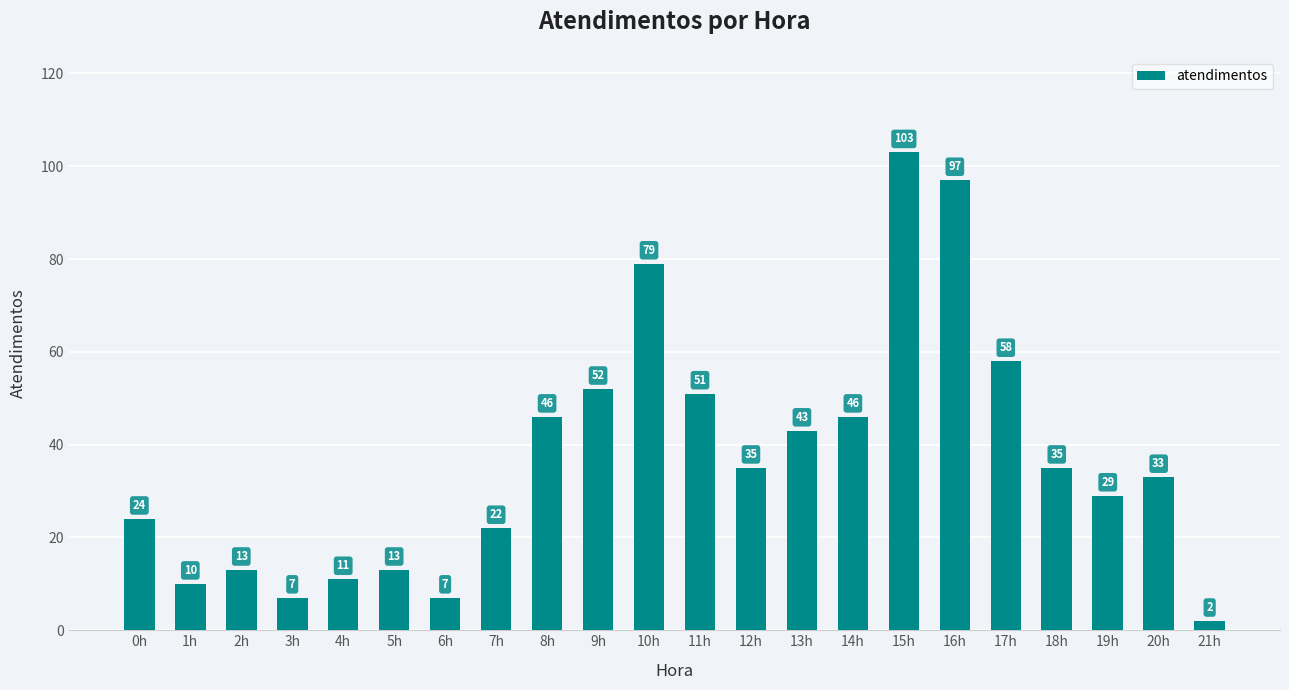

Between 14h and 0h, which is larger?

14h